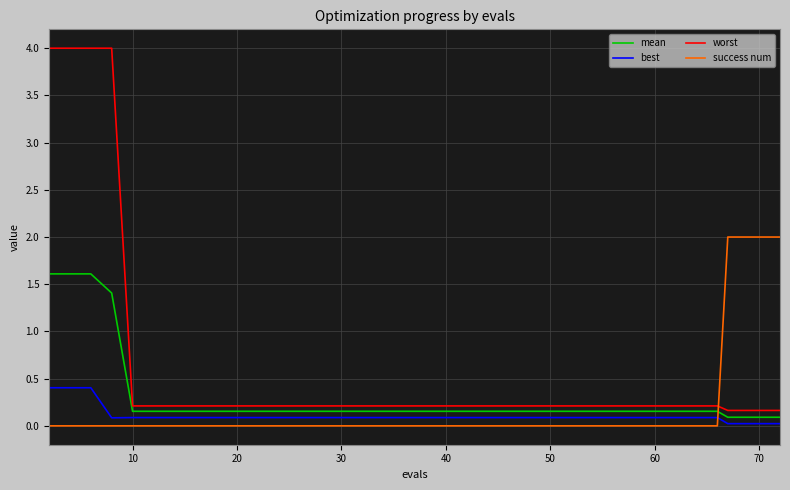

Does the chart display data point markers on the line(s)?

No